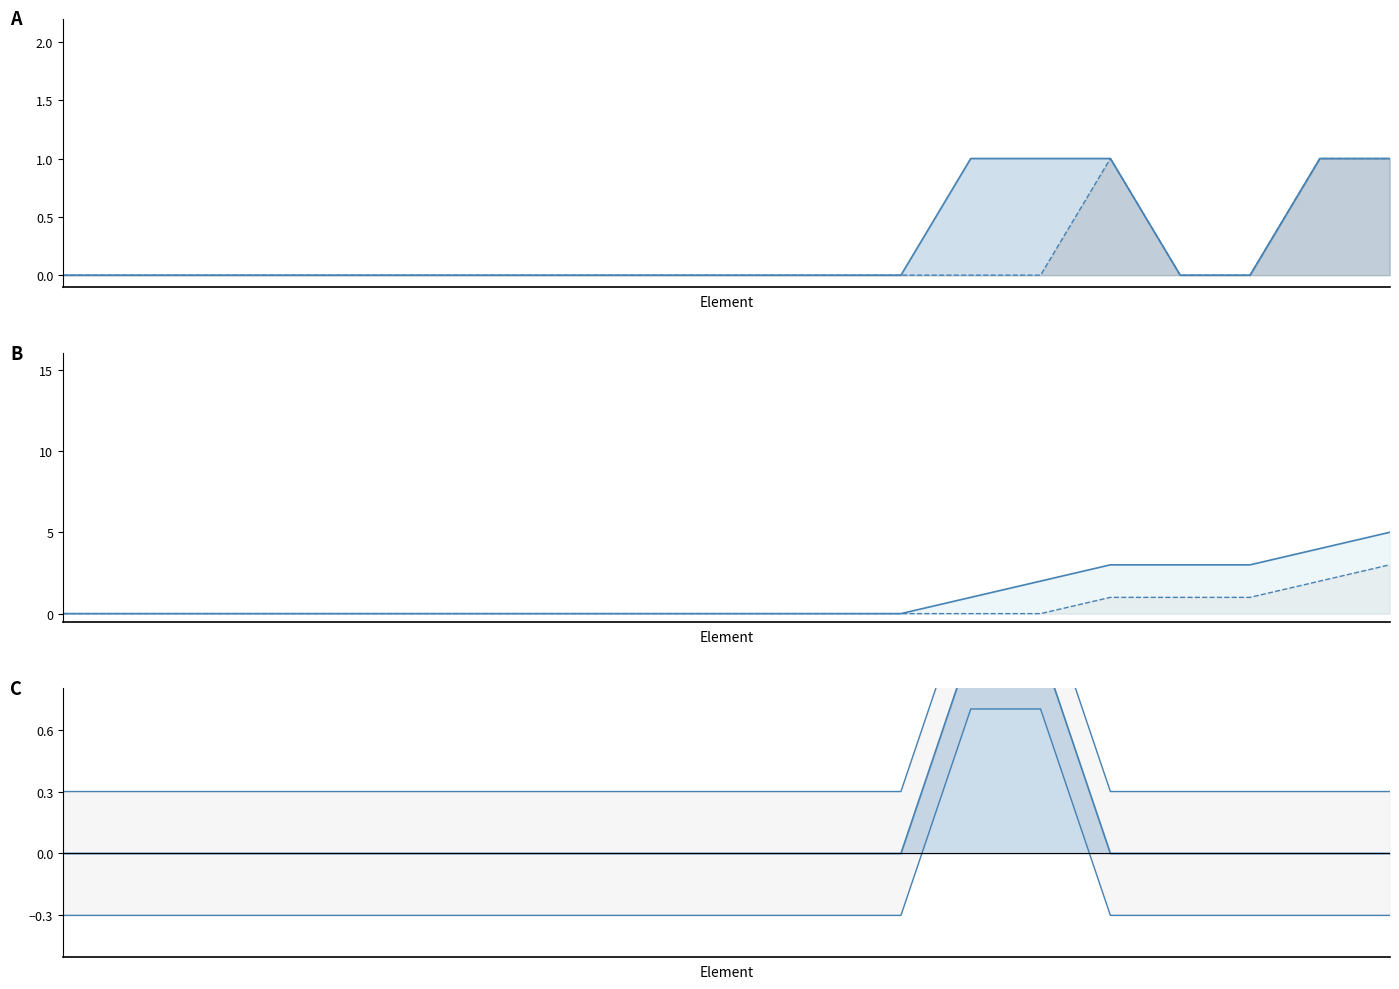

Does the chart display data point markers on the line(s)?

No